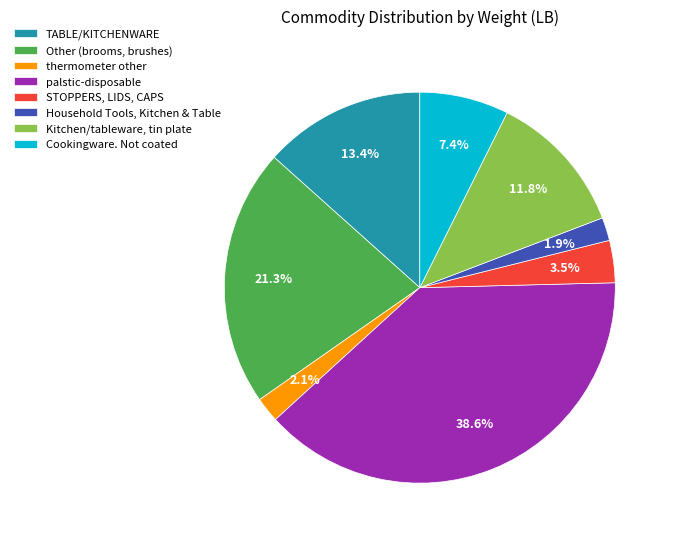

The Other (brooms, brushes) slice represents 11% of the pie. True or false?

False